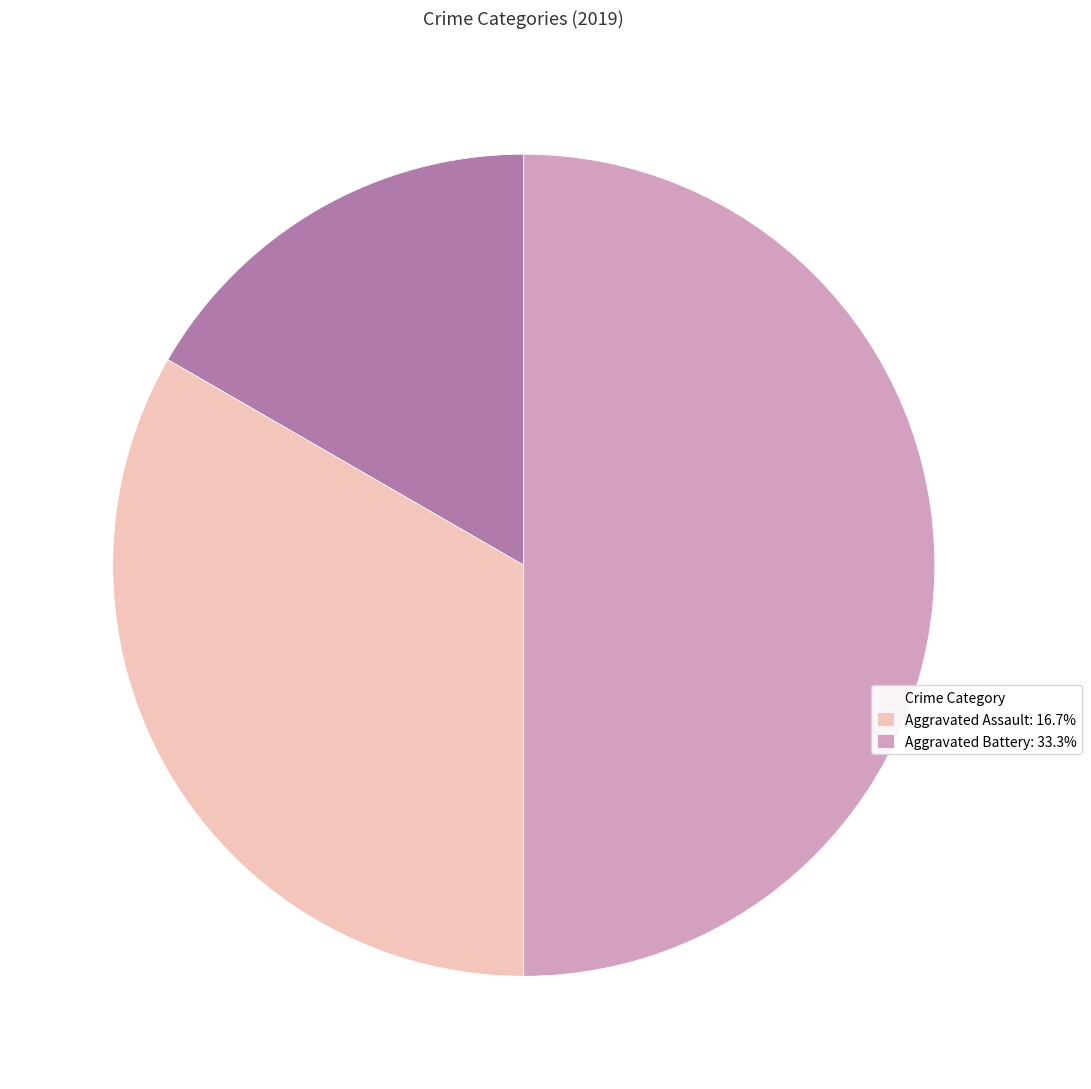

Which slice is the smallest?

Crime Category